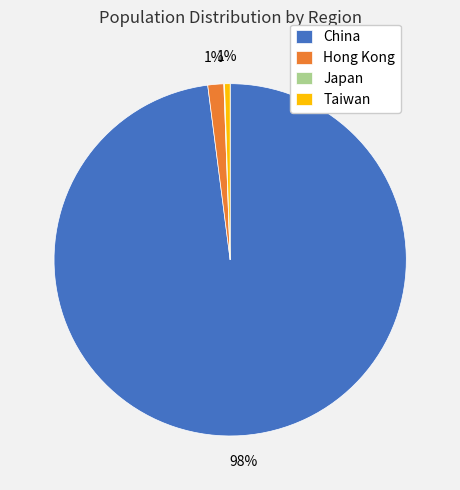

Which category accounts for the majority?

China